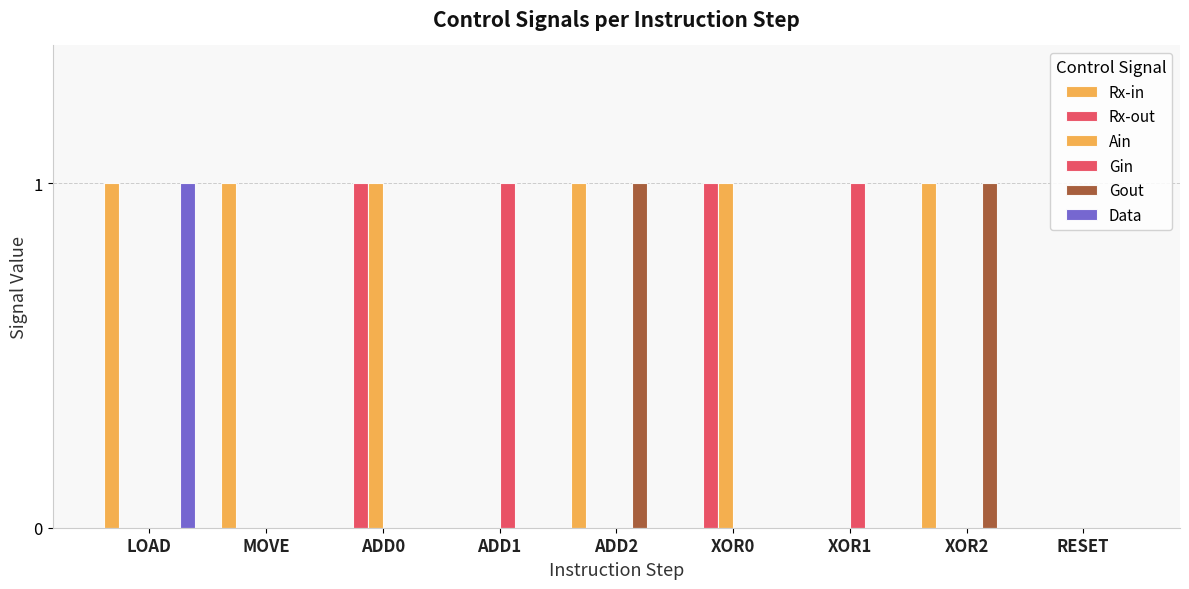

Are the bars grouped side by side (vs. stacked)?

Yes